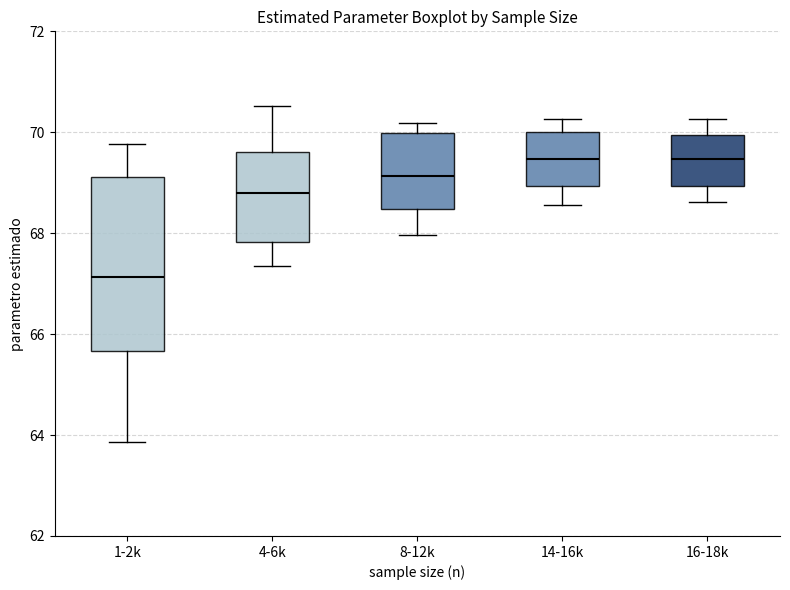

Comparing the boxes themselves (not the whiskers), which one is the tallest?

1-2k